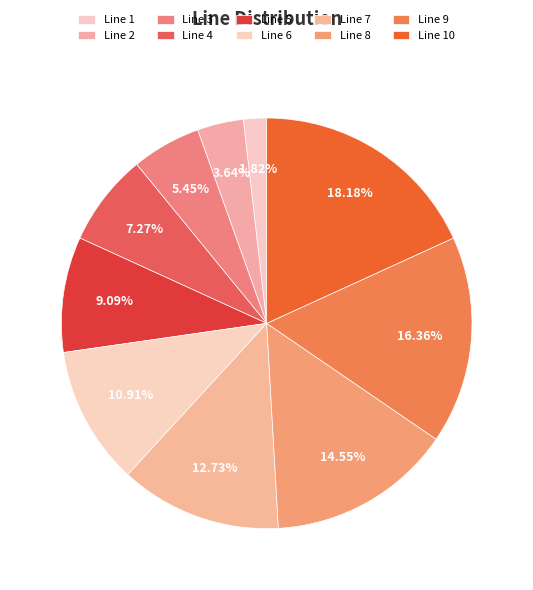

What percentage is the Line 8 slice, to the nearest percent?

15%